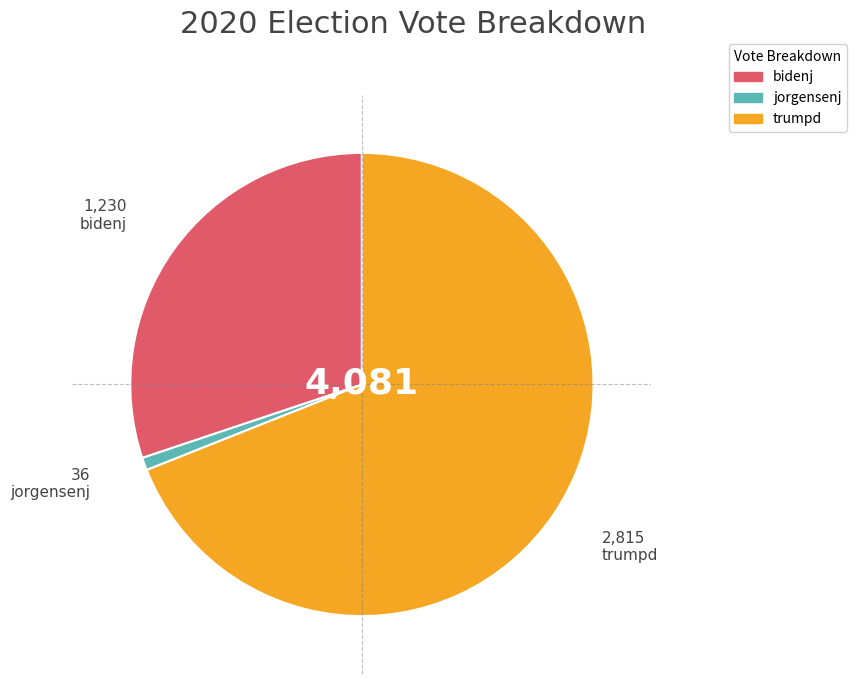

Does any single category account for the majority?

Yes